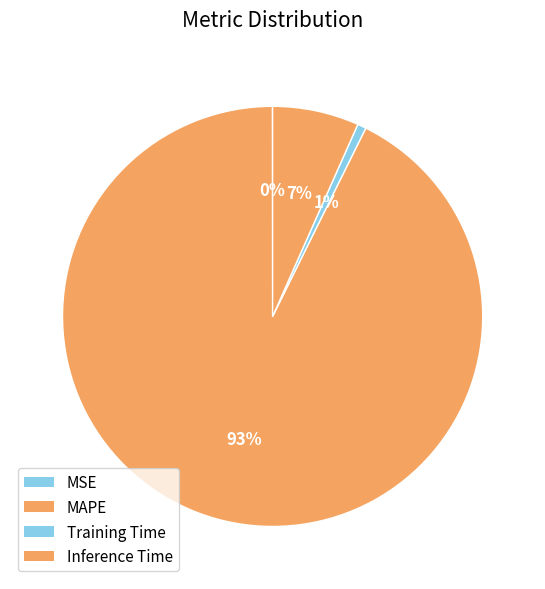

Rank the categories by value from highest to lowest.

MAPE, Inference Time, Training Time, MSE